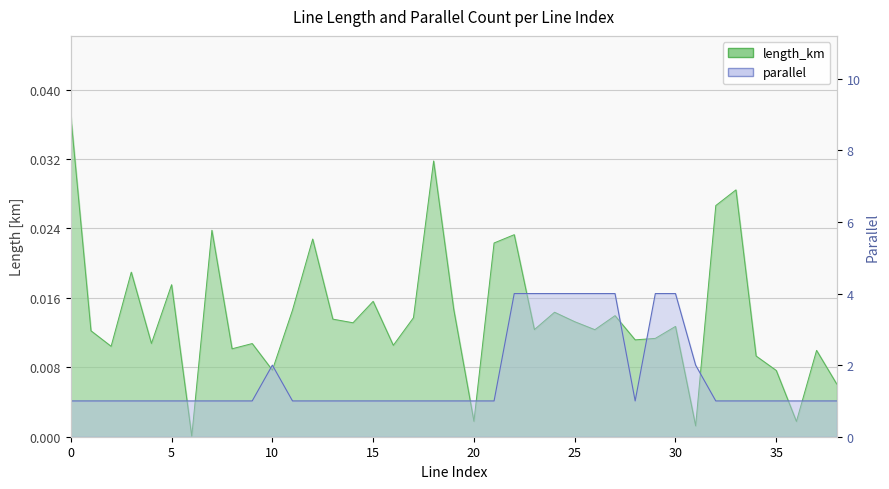

At which category does parallel reach its first local valley?

28